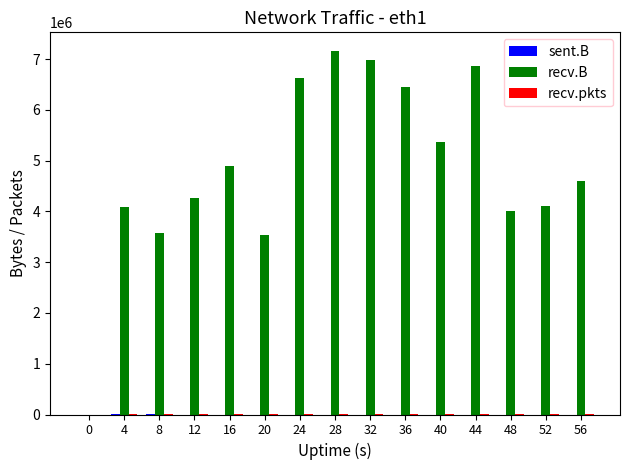

Which series has the largest total across all categories?

recv.B